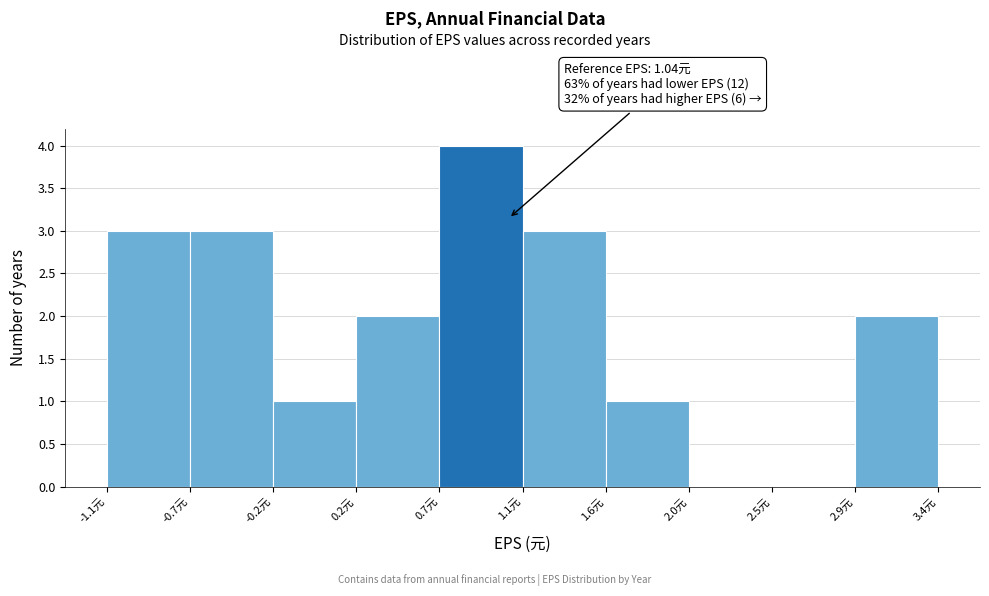

Reading left to right, what are all the values shown in this chart?

-1.1元=3	-0.7元=3	-0.2元=1	0.2元=2	0.7元=4	1.1元=3	1.6元=1	2.0元=0	2.5元=0	3.4元=2